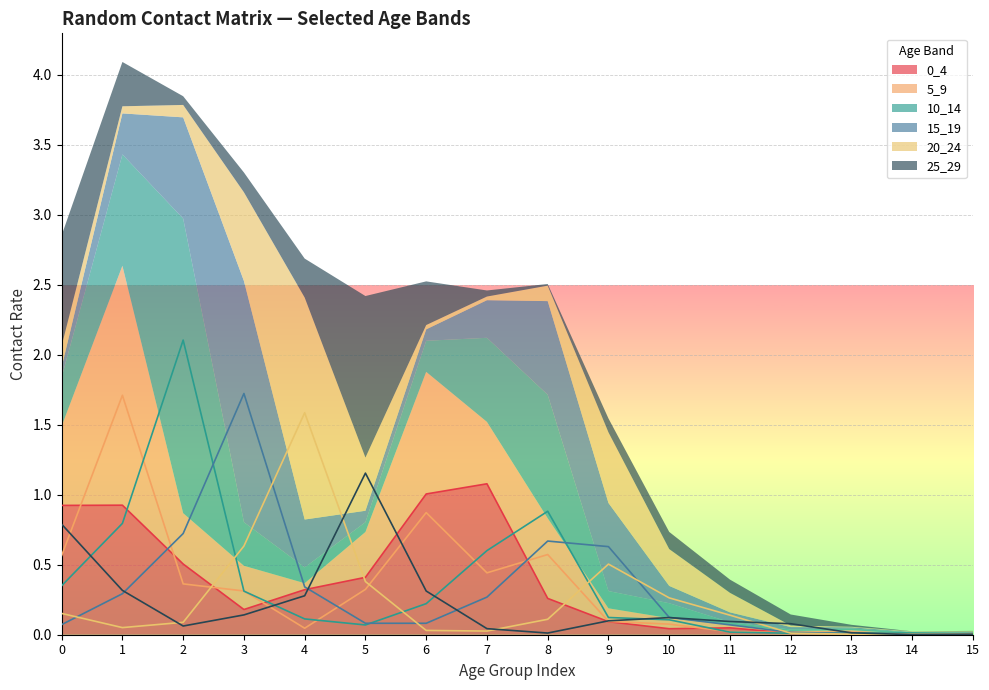

What is the difference between the 25_29 values at 14 and 2?

0.1